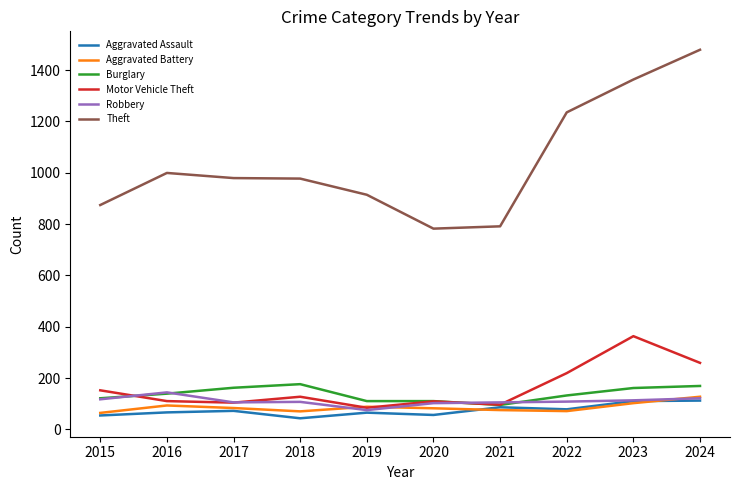

Which series changed the most between 2015 and 2019?

Motor Vehicle Theft